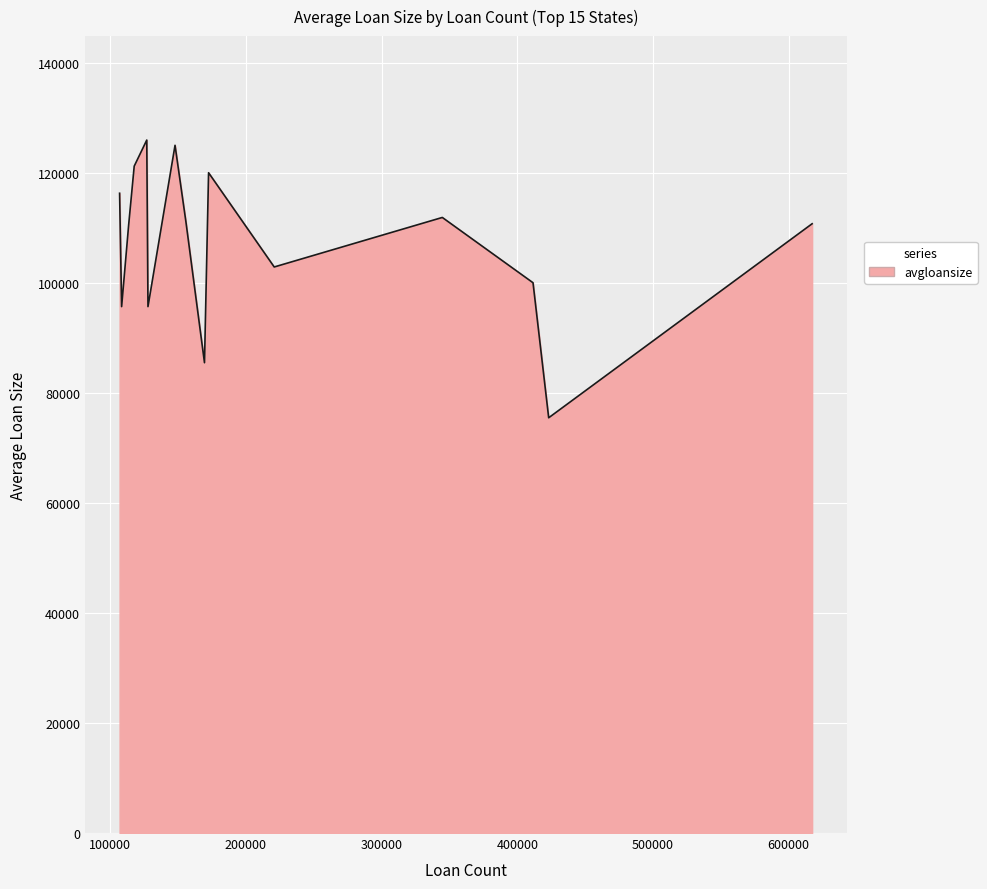

How many lines are shown in the chart?

1